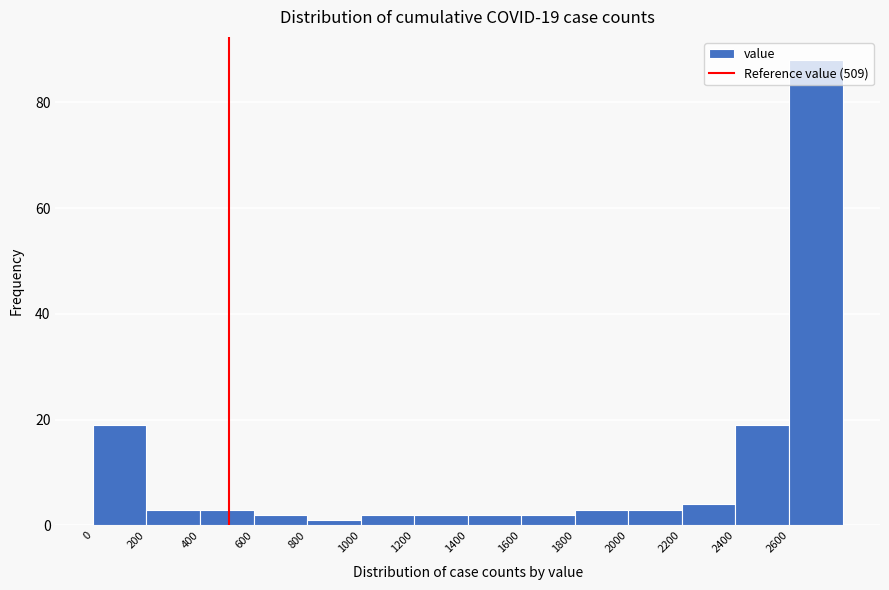

Over which range of the x-axis is the bar tallest?

2600 to 2800